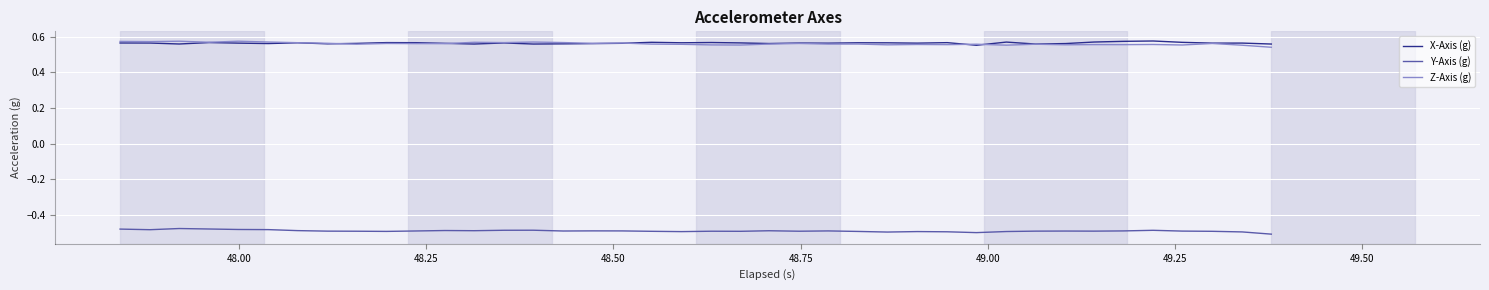

Does the chart display data point markers on the line(s)?

No